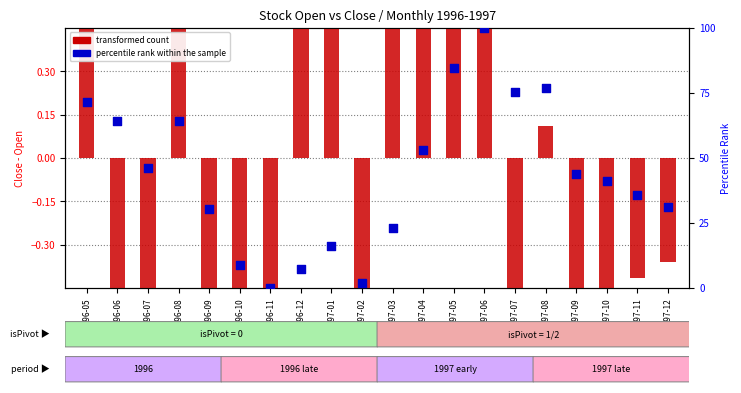

Which series has the widest spread of Y values?

percentile rank within the sample